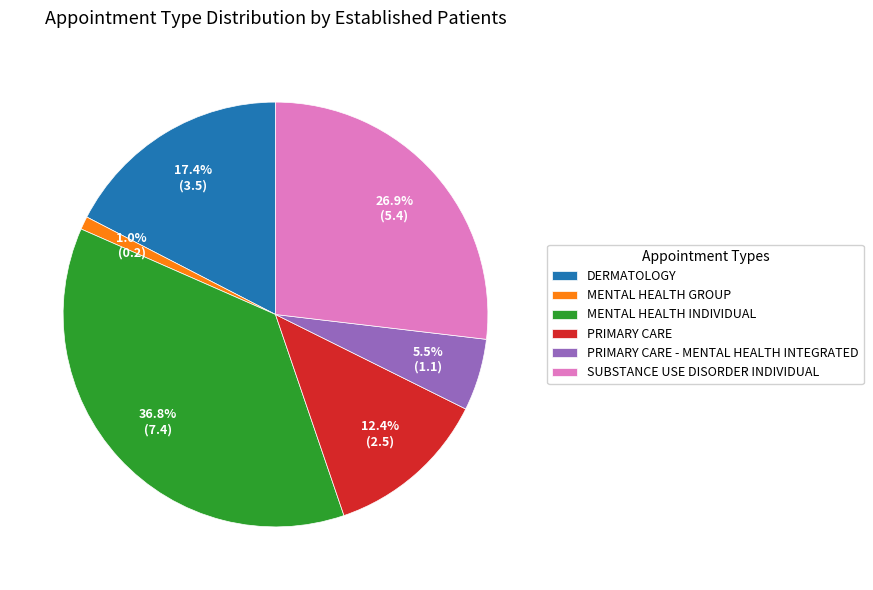

Between PRIMARY CARE - MENTAL HEALTH INTEGRATED and SUBSTANCE USE DISORDER INDIVIDUAL, which is larger?

SUBSTANCE USE DISORDER INDIVIDUAL